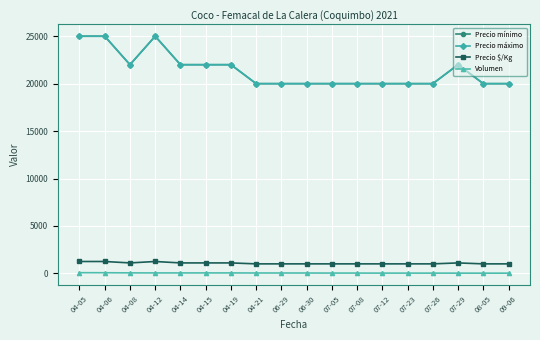

Between 07-29 and 04-21, which is larger?

07-29